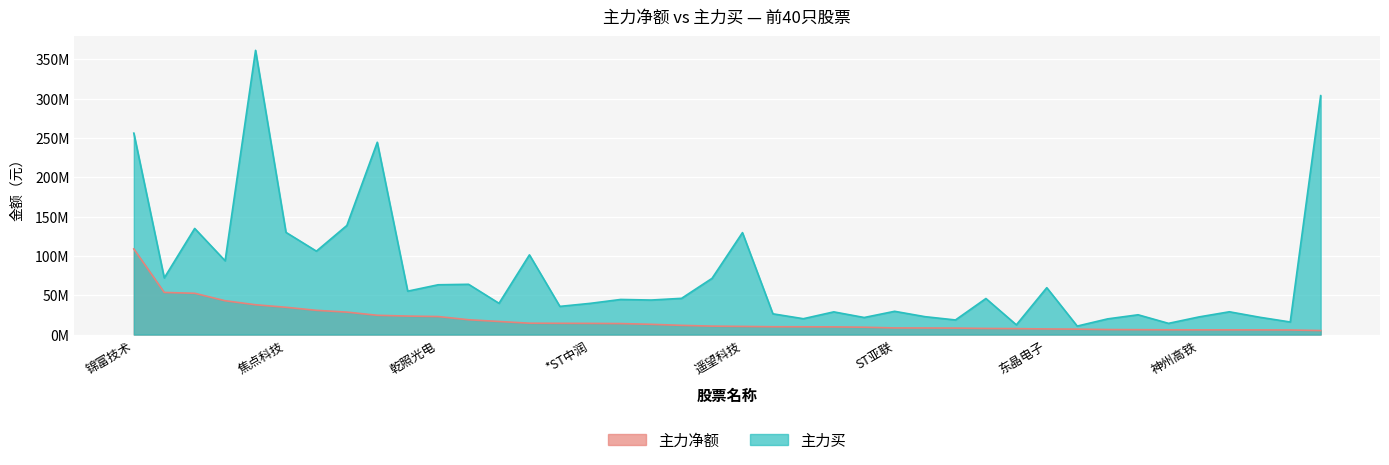

Is it true that 主力买 equals 39738737 at 国网信通?

True